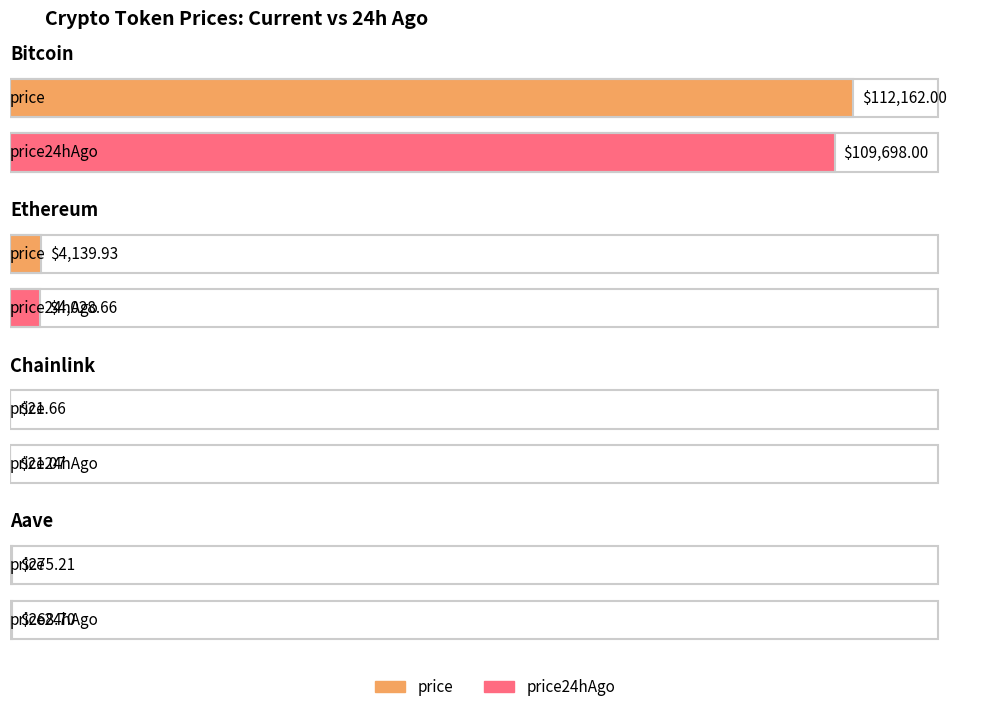

Count the number of categories in the chart.

4